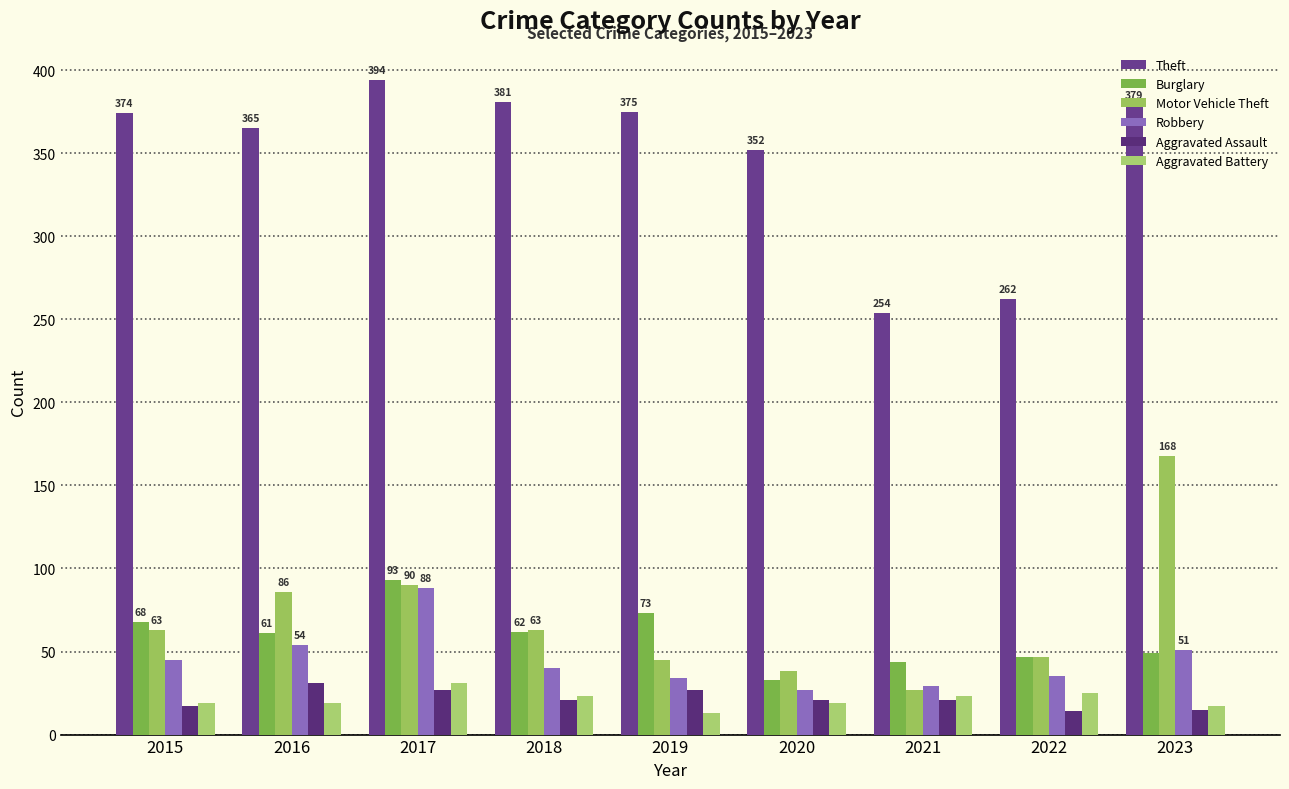

How many bars are there in each group?

6